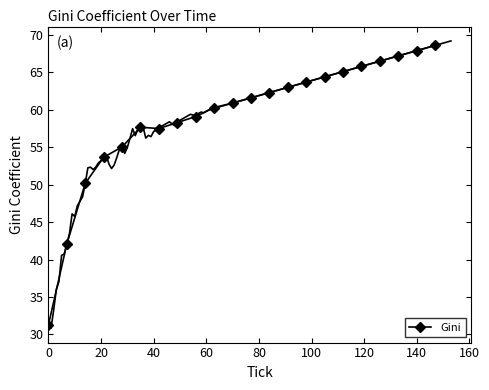

What is the lowest value of the Gini series?

31.3